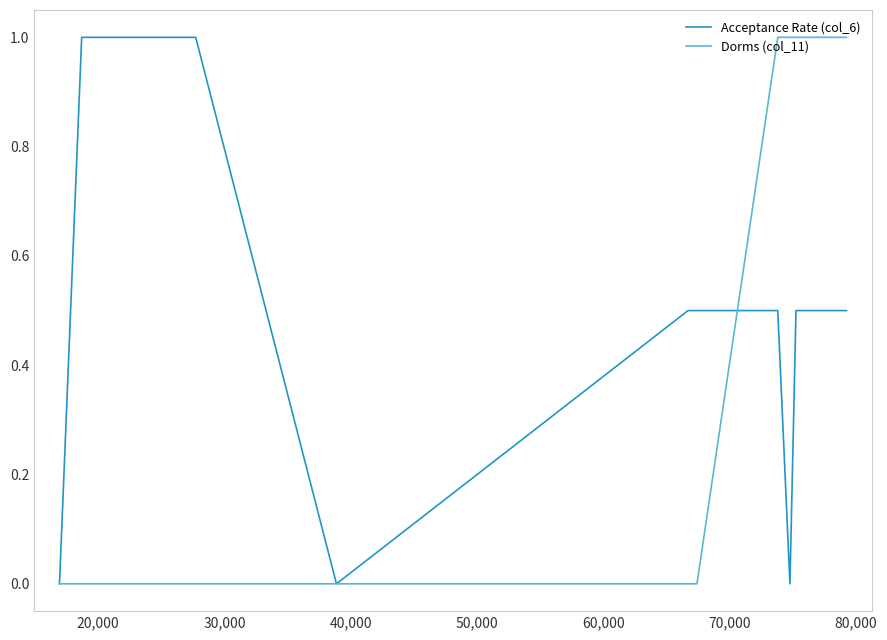

Which series has the largest total across all categories?

Dorms (col_11)